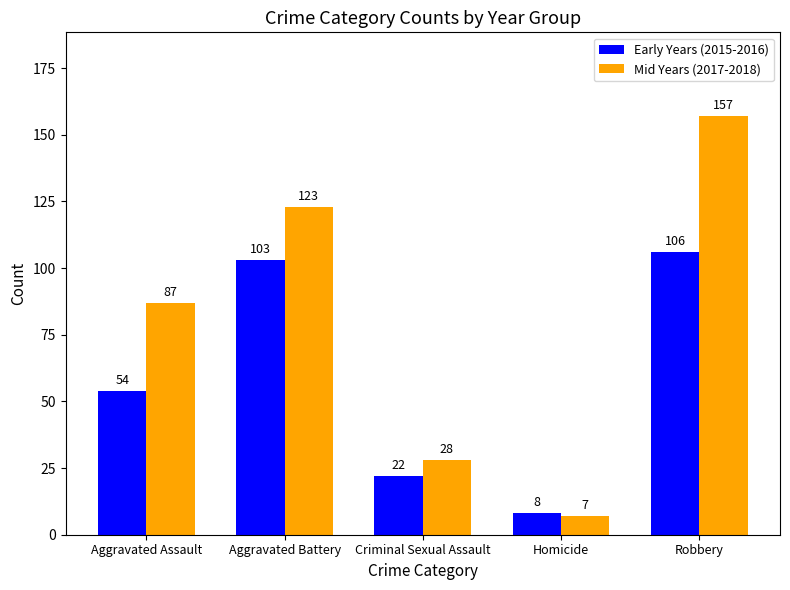

Which series changed the most between Criminal Sexual Assault and Robbery?

Mid Years (2017-2018)